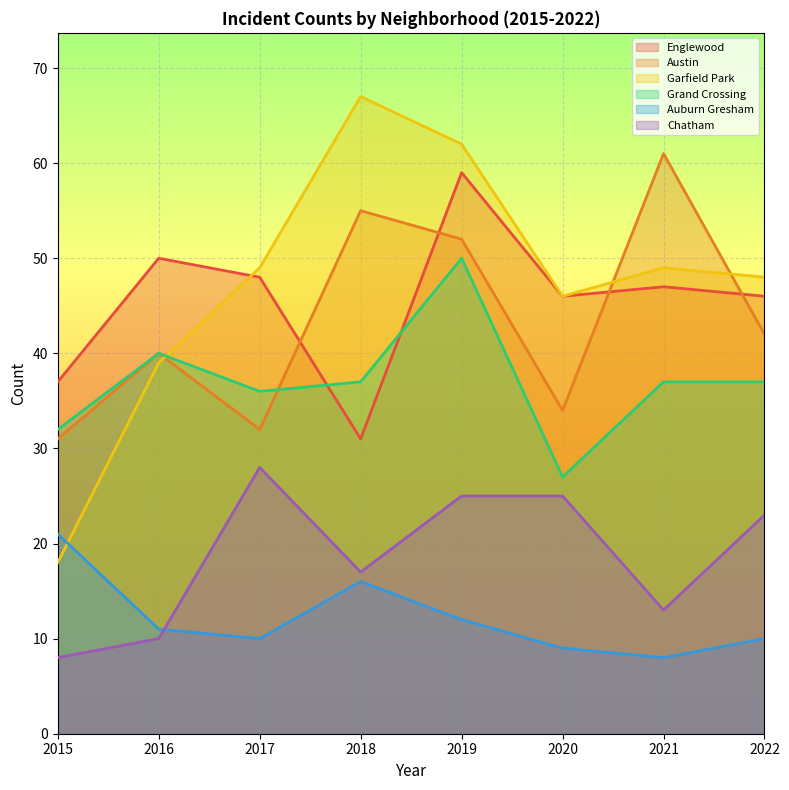

The value of Austin at 2019 is 52. True or false?

True